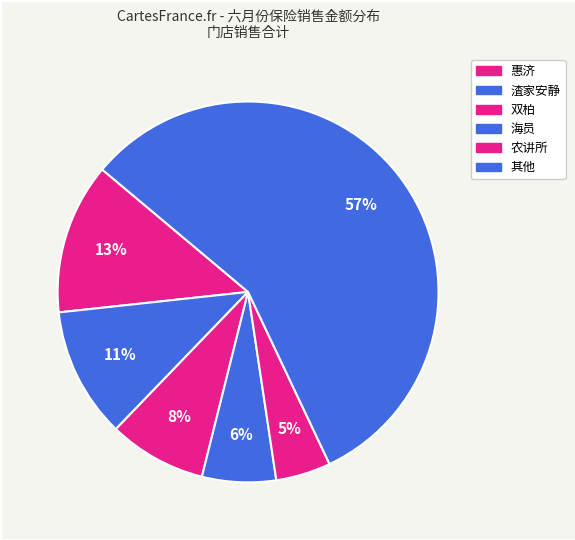

How many slices are in this pie chart?

6